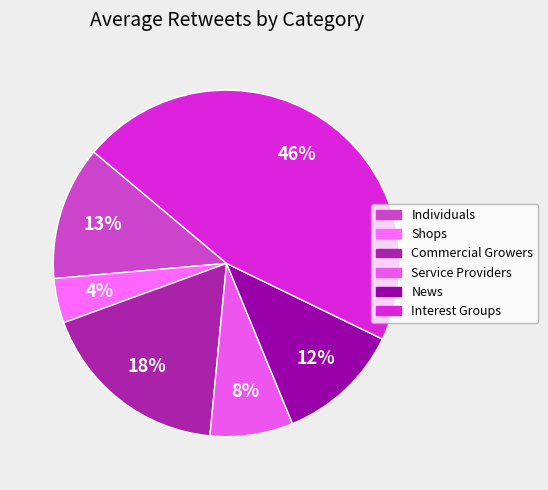

Which slice is the smallest?

Shops